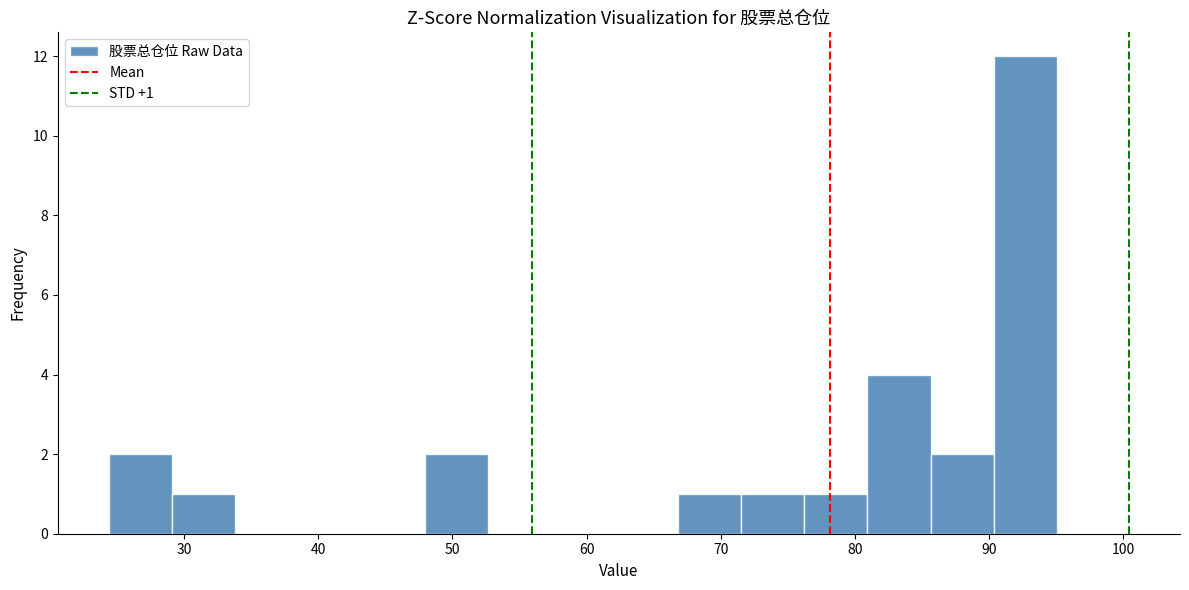

Which range on the x-axis has the tallest bar?

90 to 95